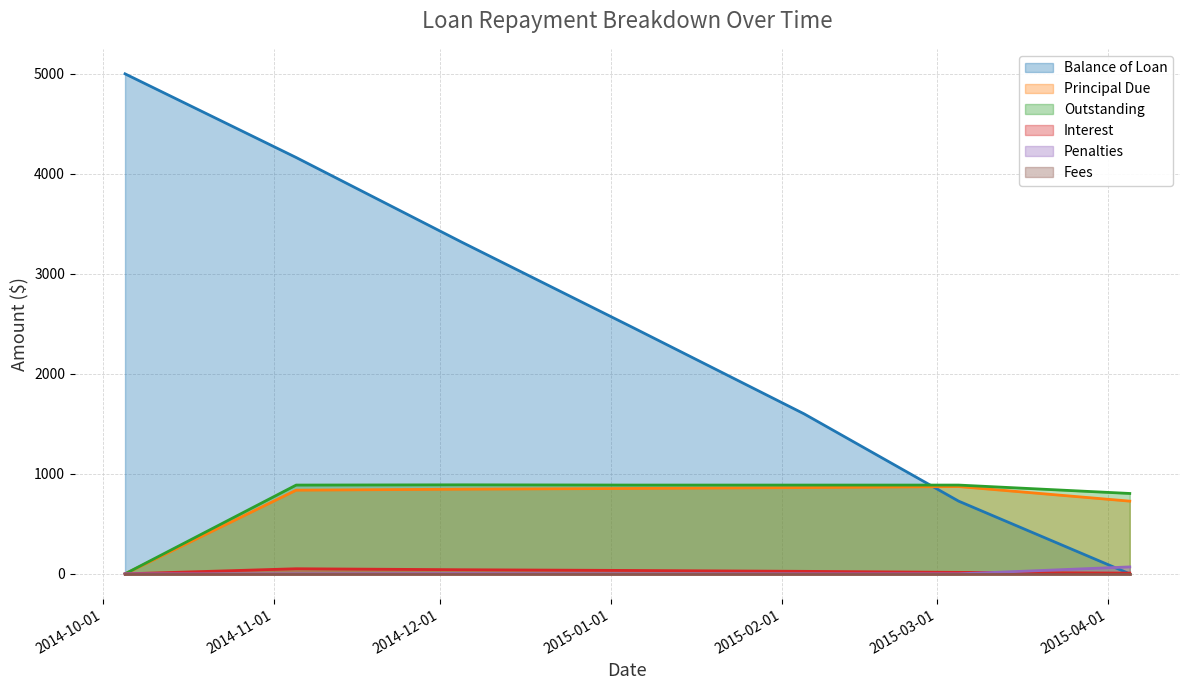

True or false: Balance of Loan has more than 1 interior local peaks.

False